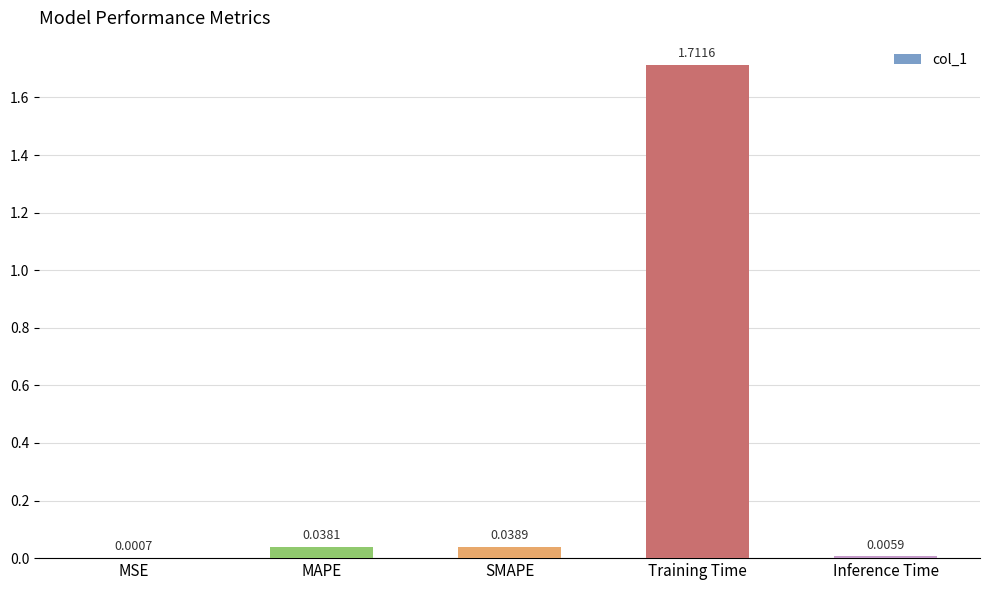

Which has a higher value, MAPE or Inference Time?

MAPE